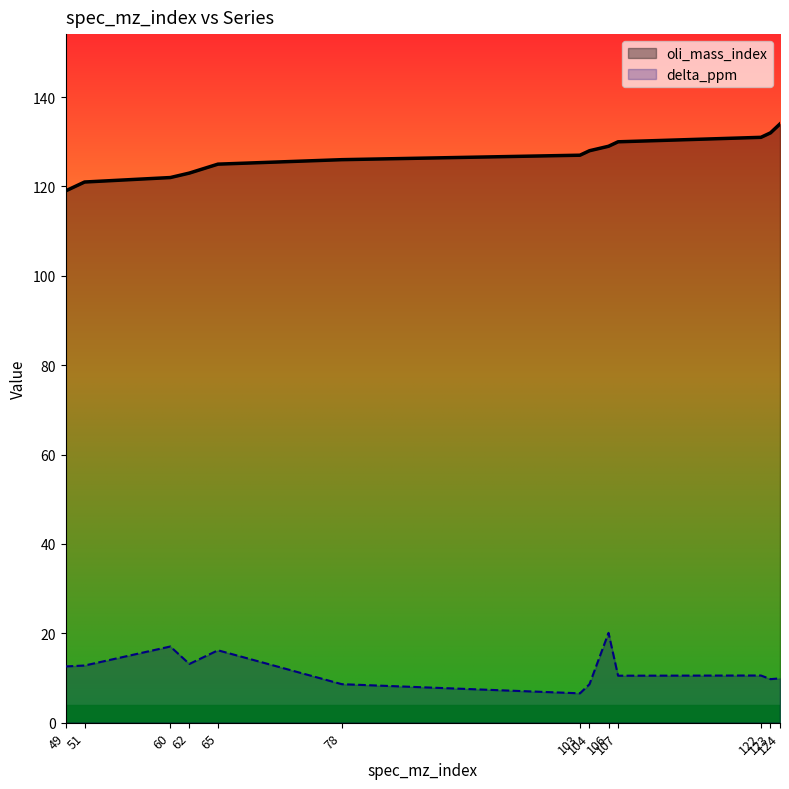

Does the chart display data point markers on the line(s)?

No